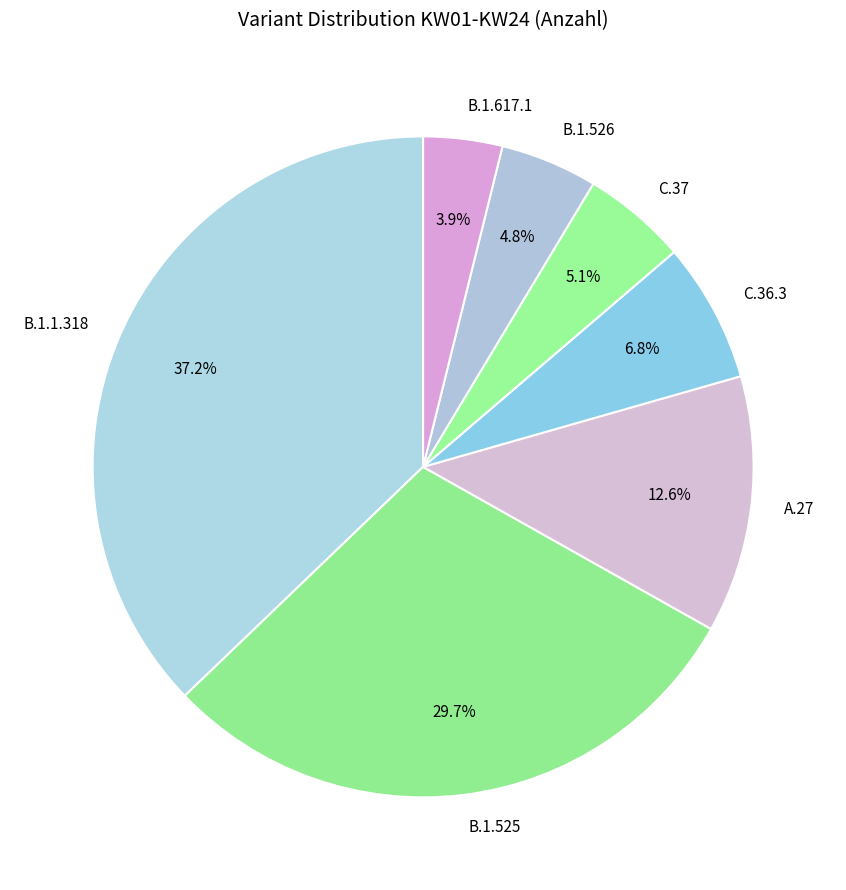

Between C.37 and B.1.525, which is larger?

B.1.525